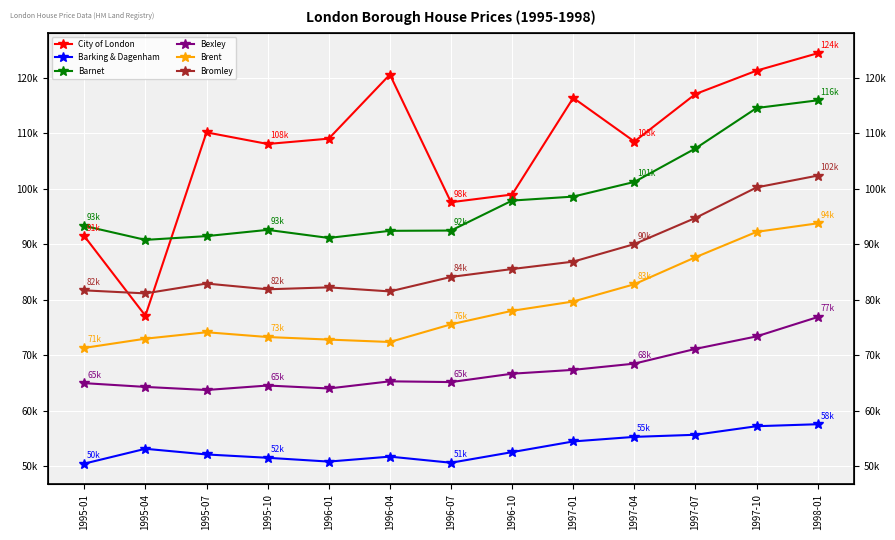

True or false: City of London has a value of 182848.0 at 1995-10.

False